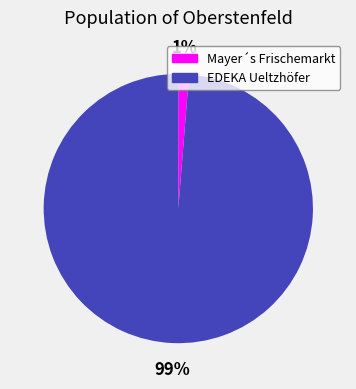

To the nearest percent, what portion does Mayer´s Frischemarkt represent?

1%